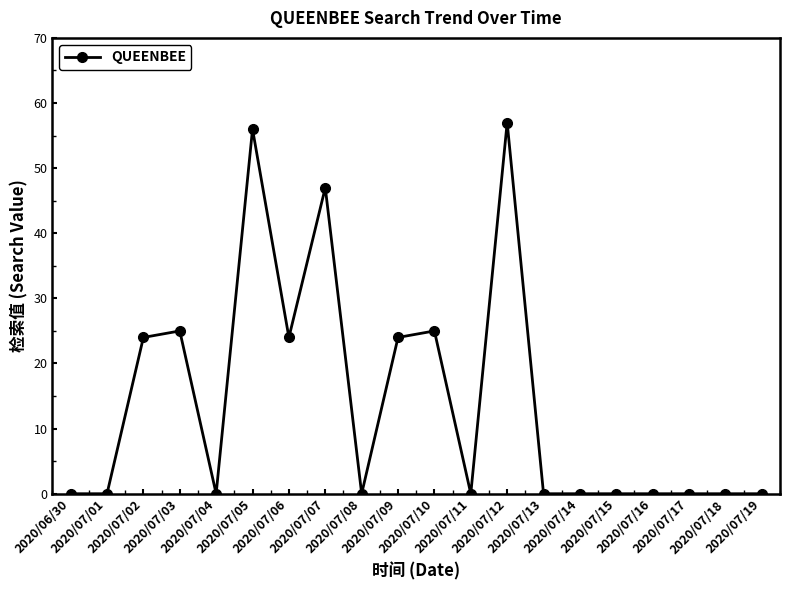

How many distinct data groups are displayed?

1